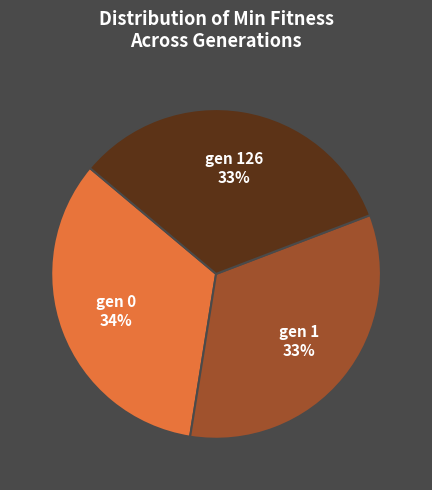

To the nearest percent, what percentage of the pie is gen 1?

33%